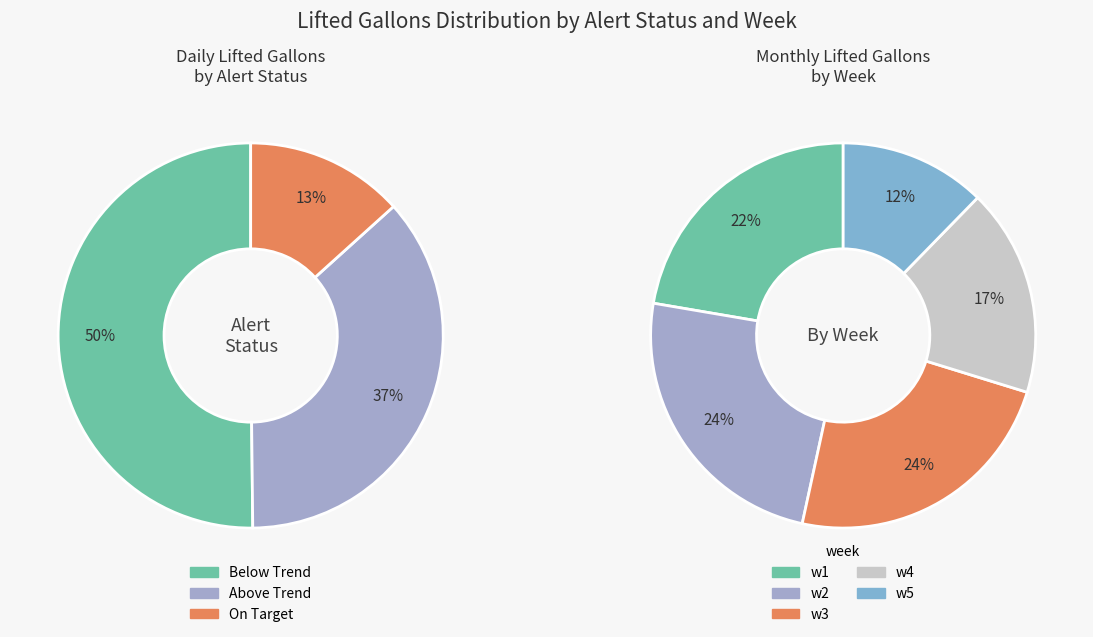

To the nearest percent, what portion does On Target represent?

13%